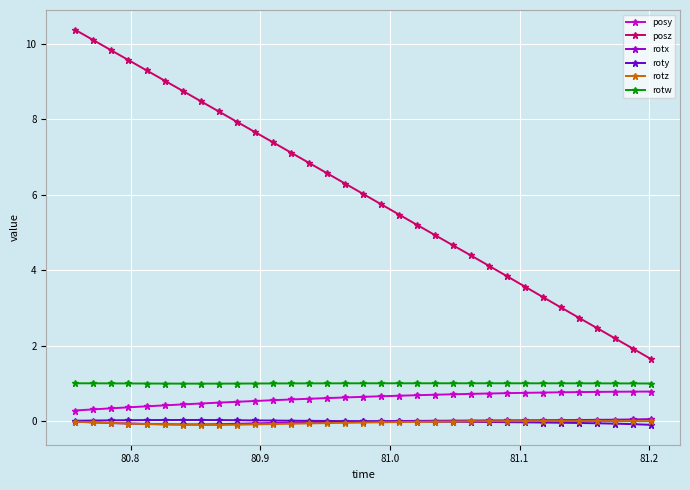

What is the maximum value for posy?

0.8